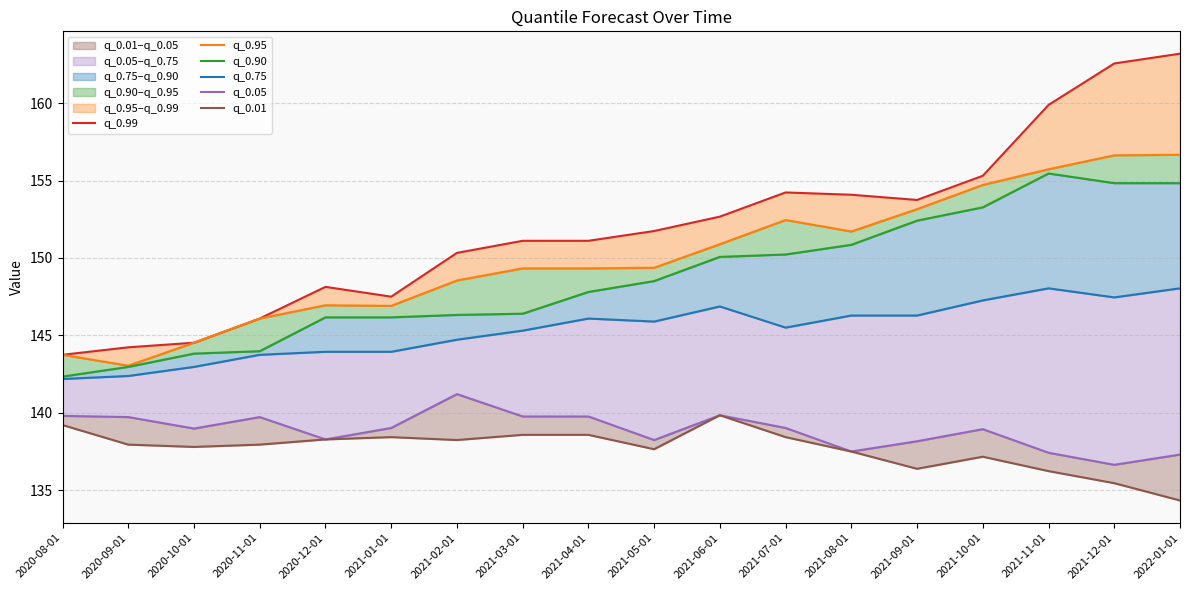

At which label is q_0.95 closest to 149?

2021-03-01